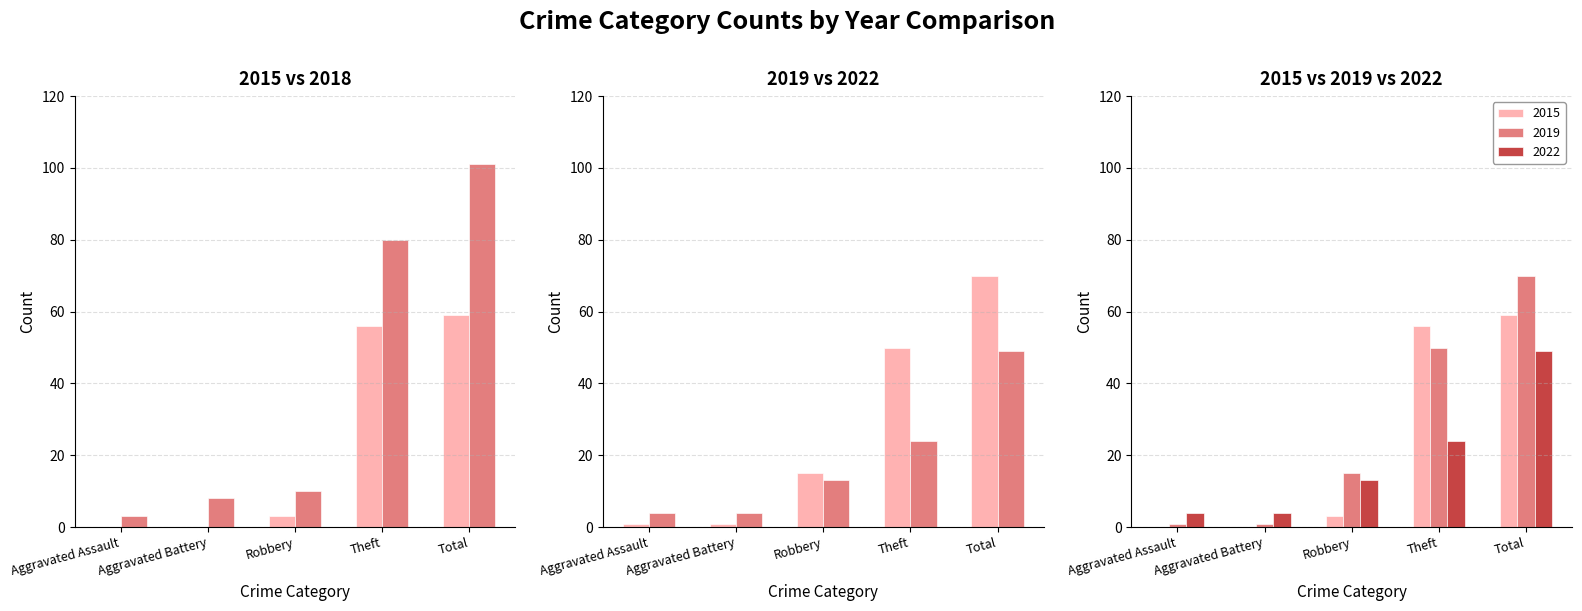

Rank the categories by 2018 value from lowest to highest.

Aggravated Assault, Aggravated Battery, Robbery, Theft, Total